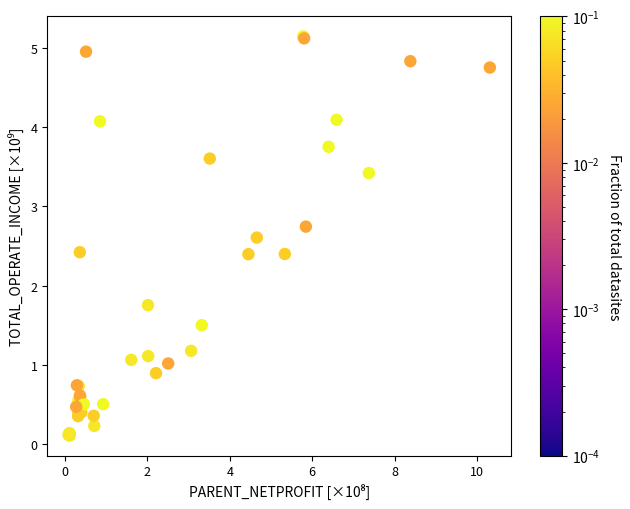

What Y value in the scatter plot is closest to 2?

1.8